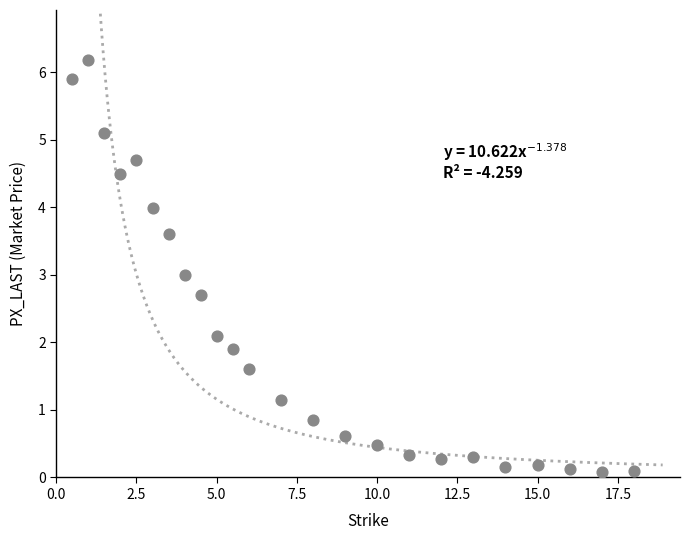

What is the range of Y values (max minus min)?

6.1